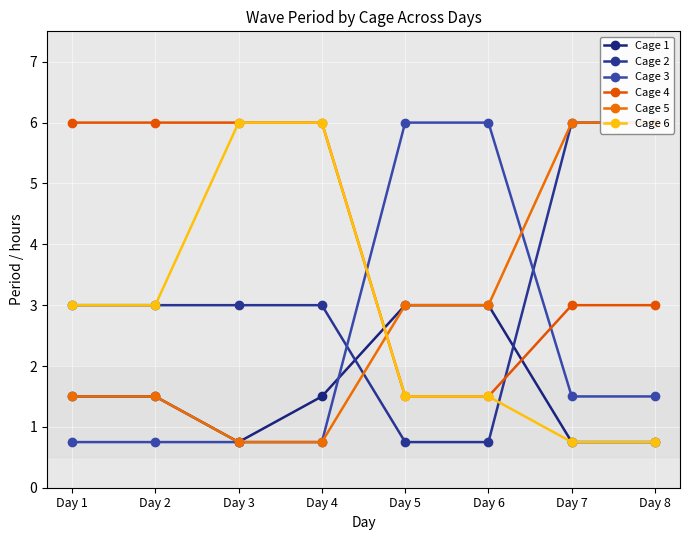

At which category is the sum across all series the highest?

Day 4